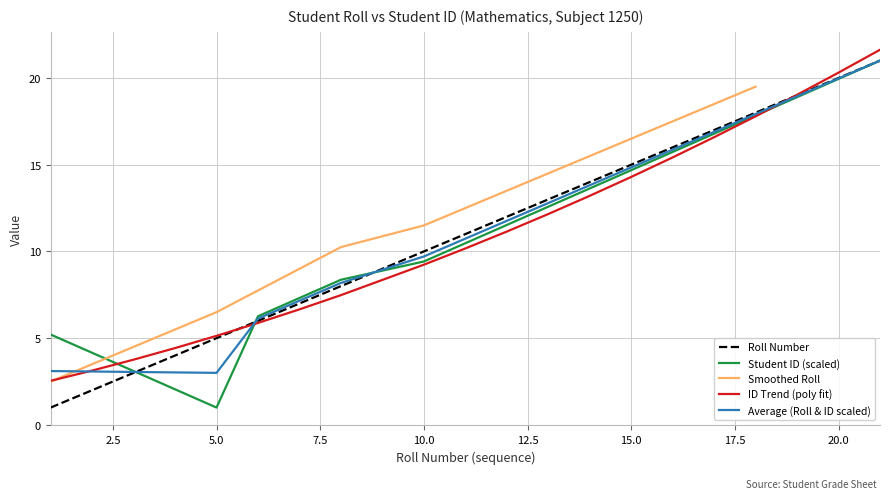

Which series ends up on top after the final intersection of Roll Number and Student ID (normalized)?

Roll Number